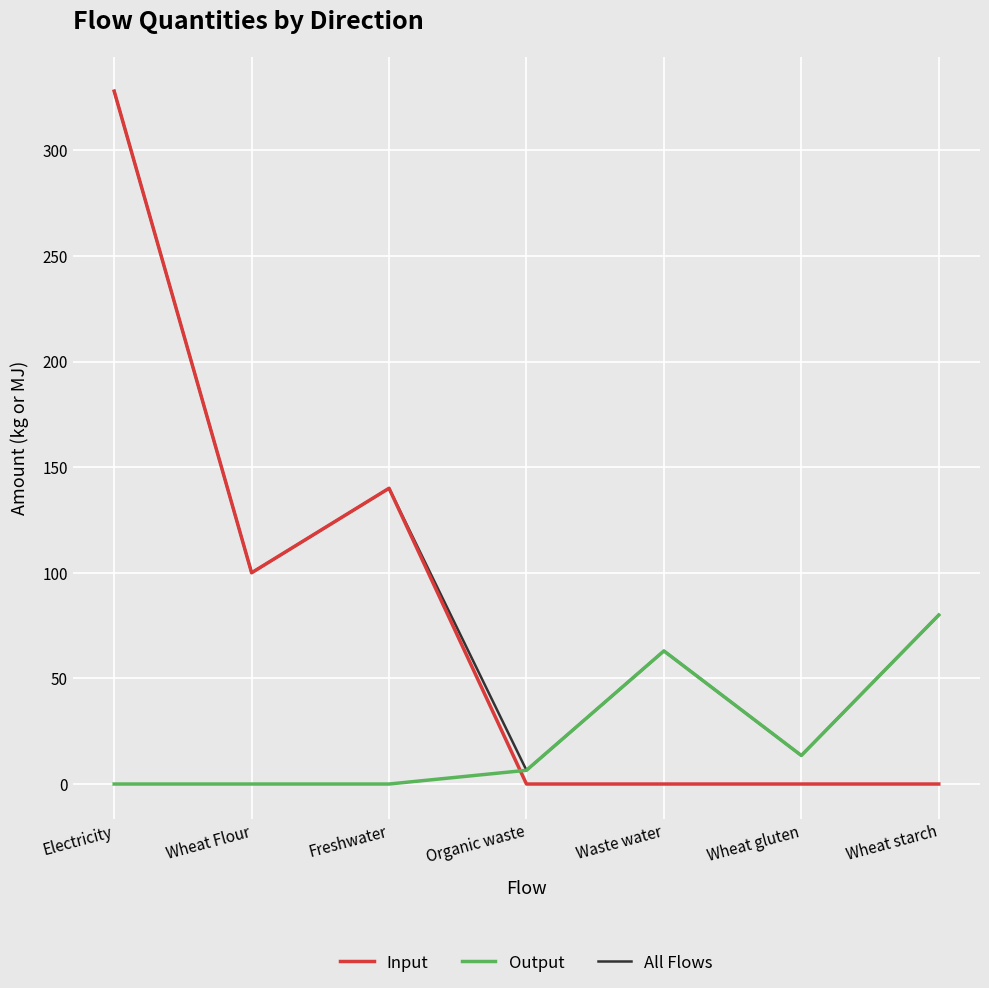

List the series in order of their overall mean, lowest first.

Output, Input, All Flows